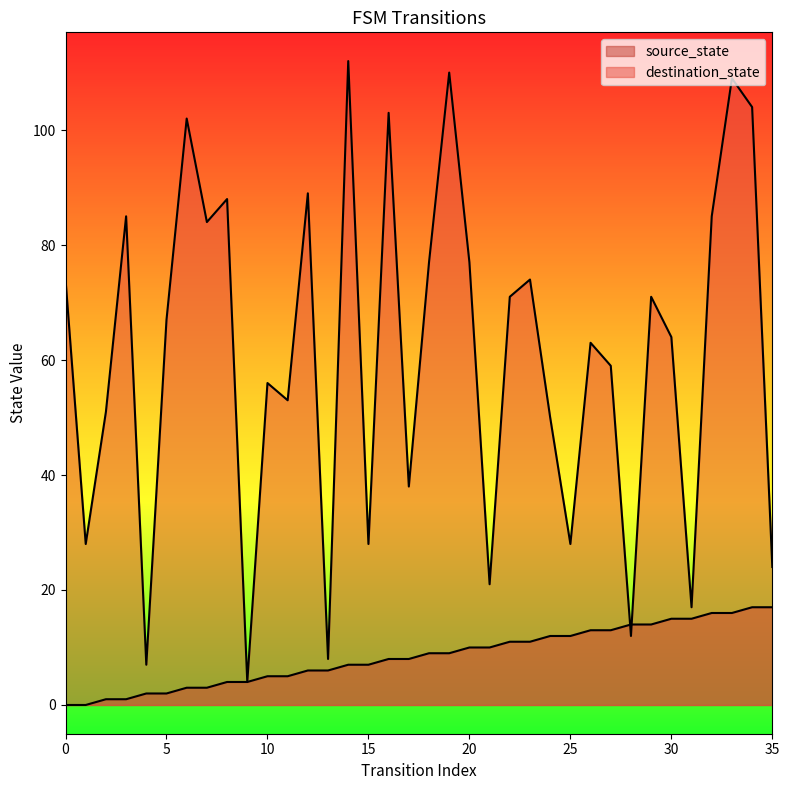

Which series has the largest total across all categories?

destination_state